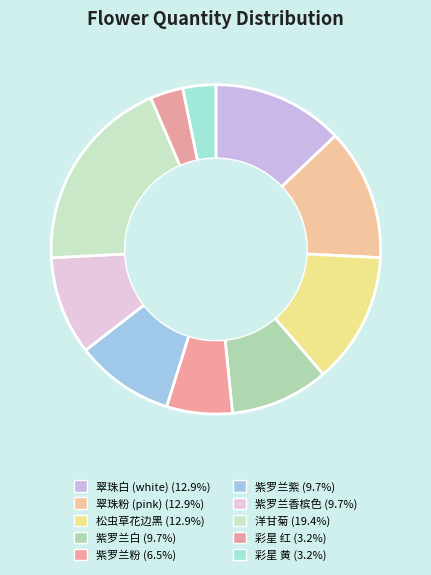

Rank the categories by value from highest to lowest.

洋甘菊, 翠珠白 (white), 翠珠粉 (pink), 松虫草花边黑, 紫罗兰白, 紫罗兰紫, 紫罗兰香槟色, 紫罗兰粉, 彩星 红, 彩星 黄